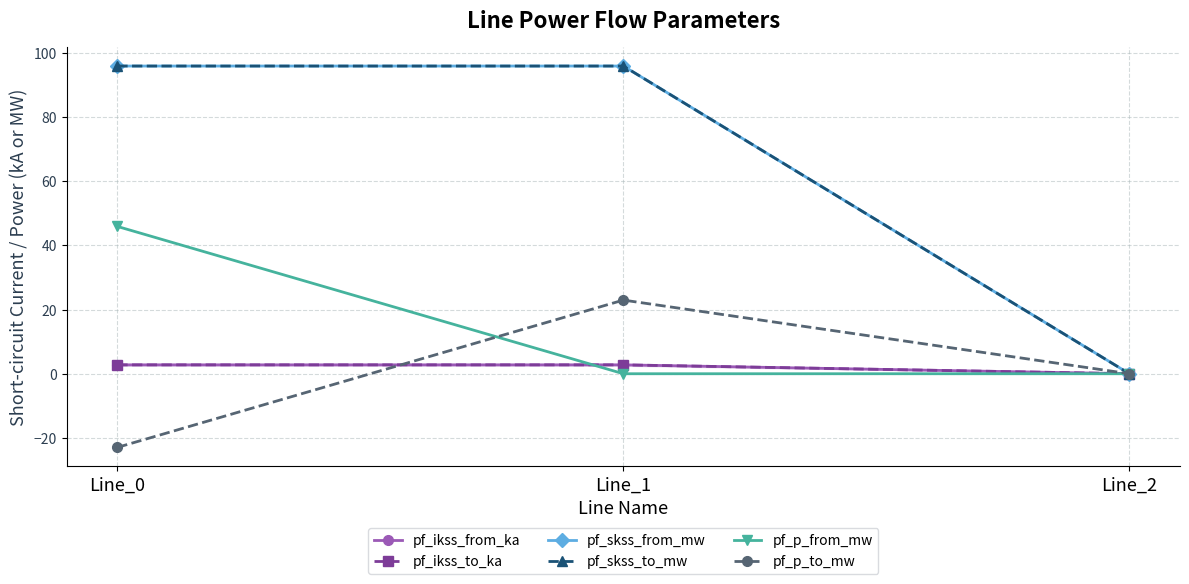

Does the chart have visible grid lines?

Yes